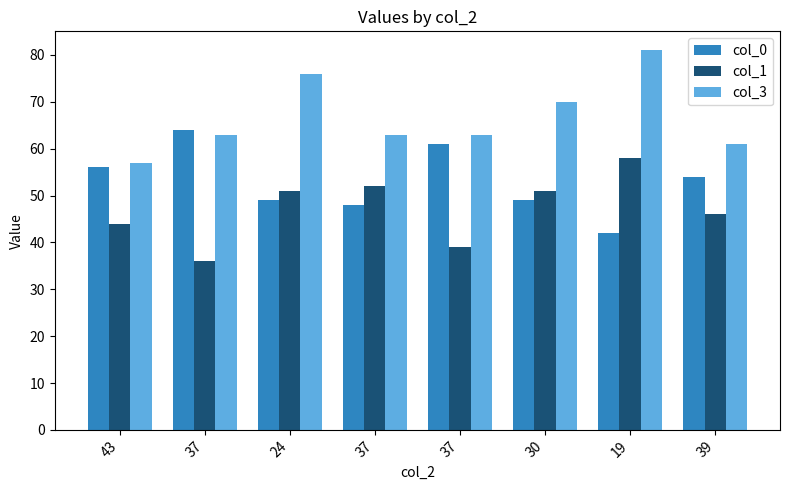

What are all the series names shown in the legend?

col_0, col_1, col_3